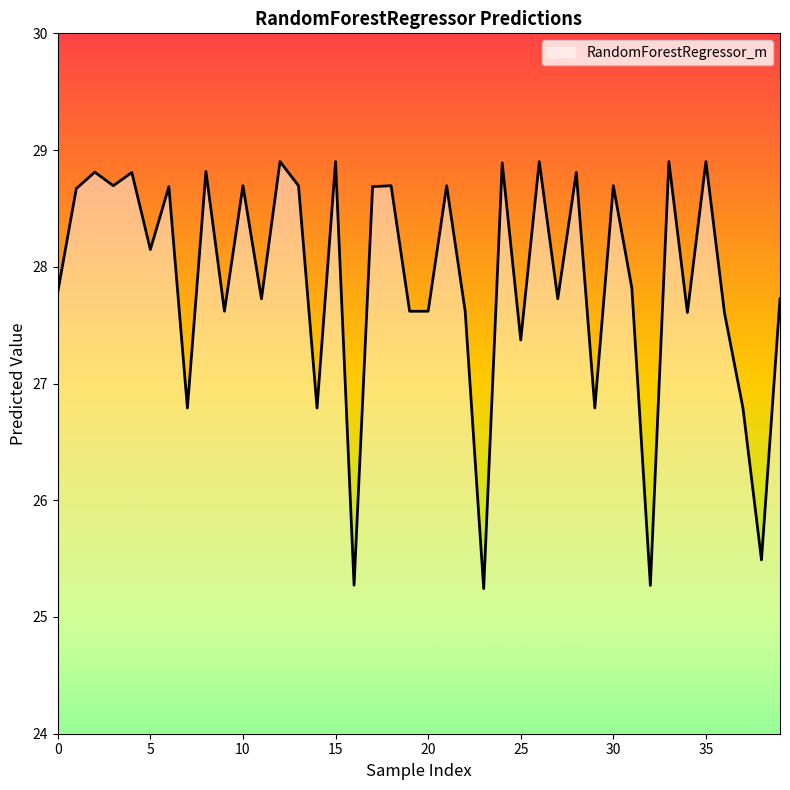

What is the difference between the maximum and minimum values?

3.7